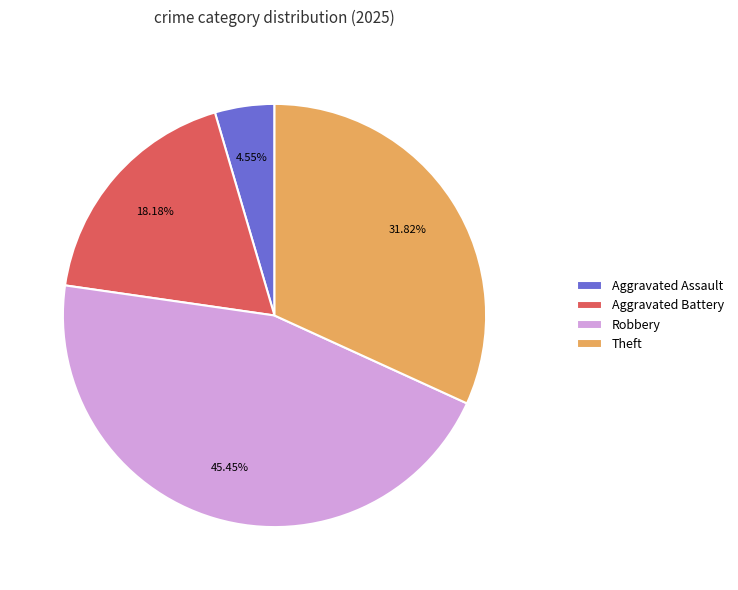

What is the smallest slice in the pie chart?

Aggravated Assault